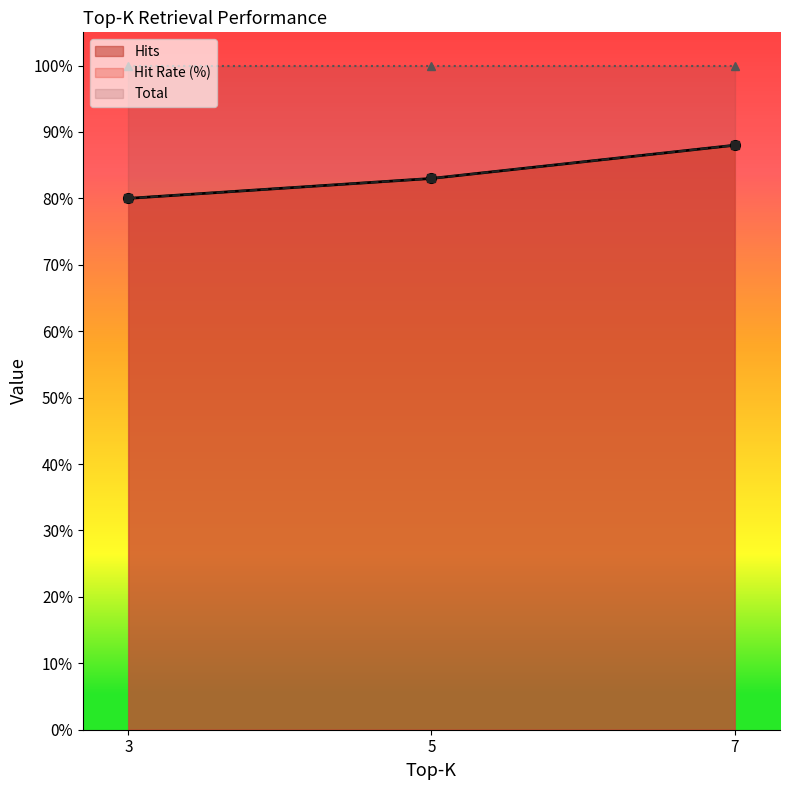

How many lines are shown in the chart?

2